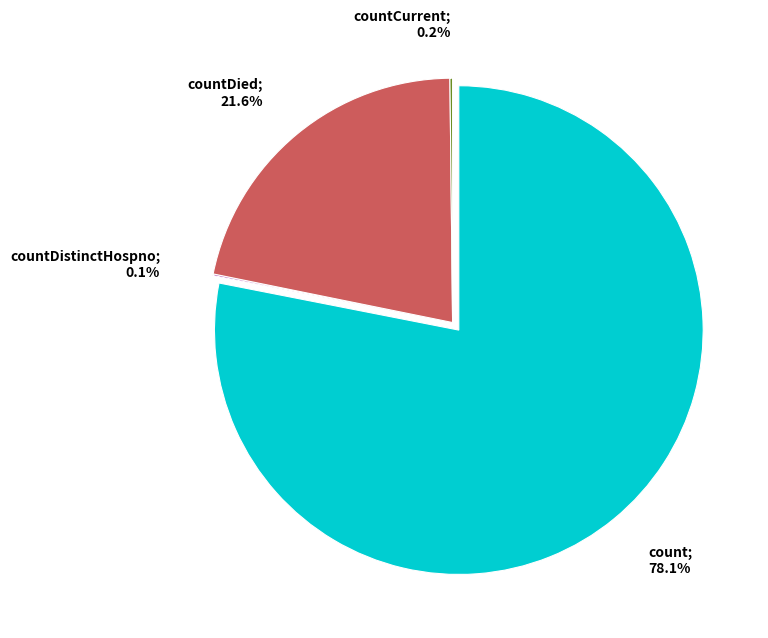

To the nearest percent, what is the average slice percentage?

25%